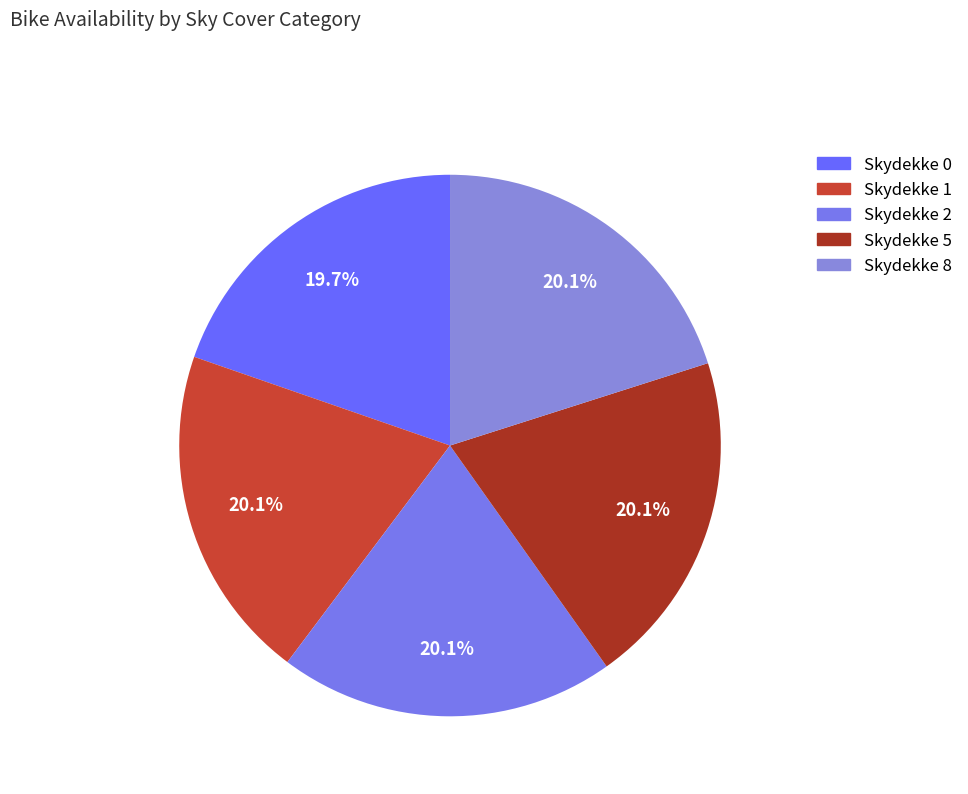

Does Skydekke 8 account for over 50% of the chart?

No